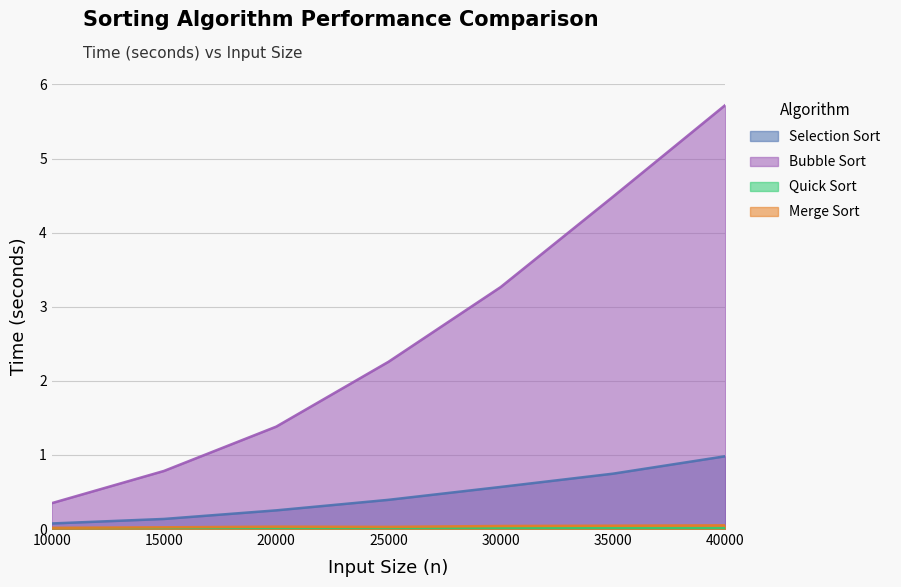

How many lines are shown in the chart?

4